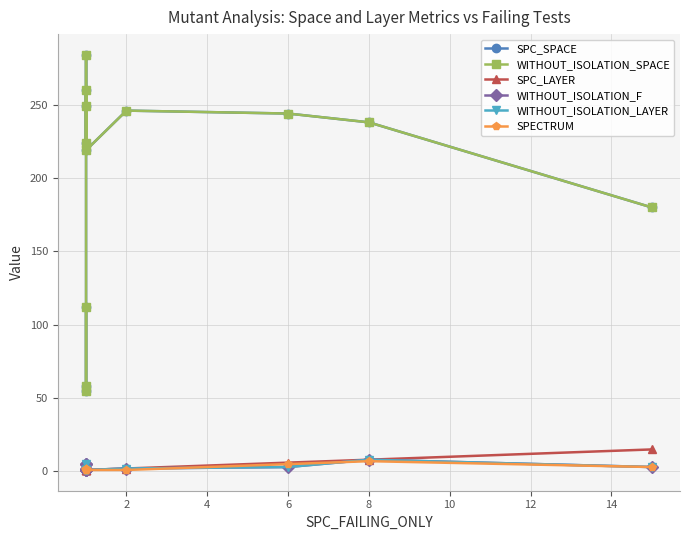

How many interior local valleys does the SPECTRUM series have?

1